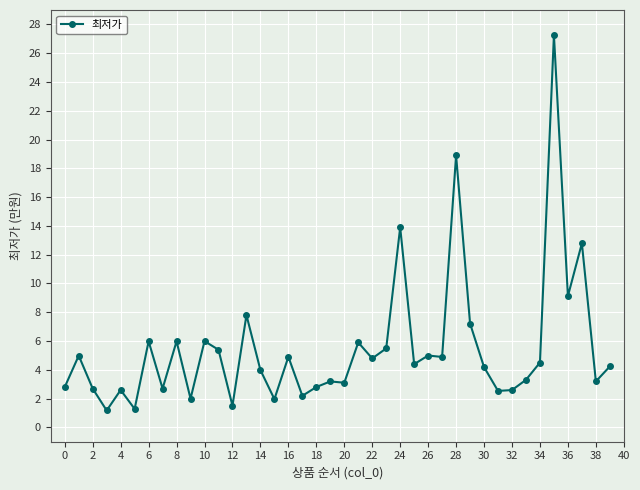

How many series are shown in this chart?

1